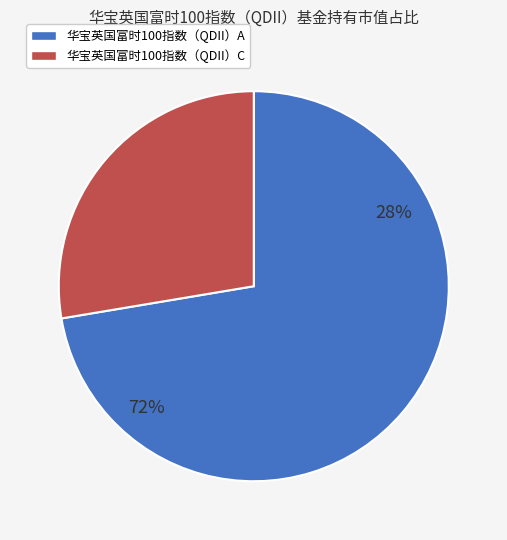

Which has a higher value, 华宝英国富时100指数（QDII）C or 华宝英国富时100指数（QDII）A?

华宝英国富时100指数（QDII）A